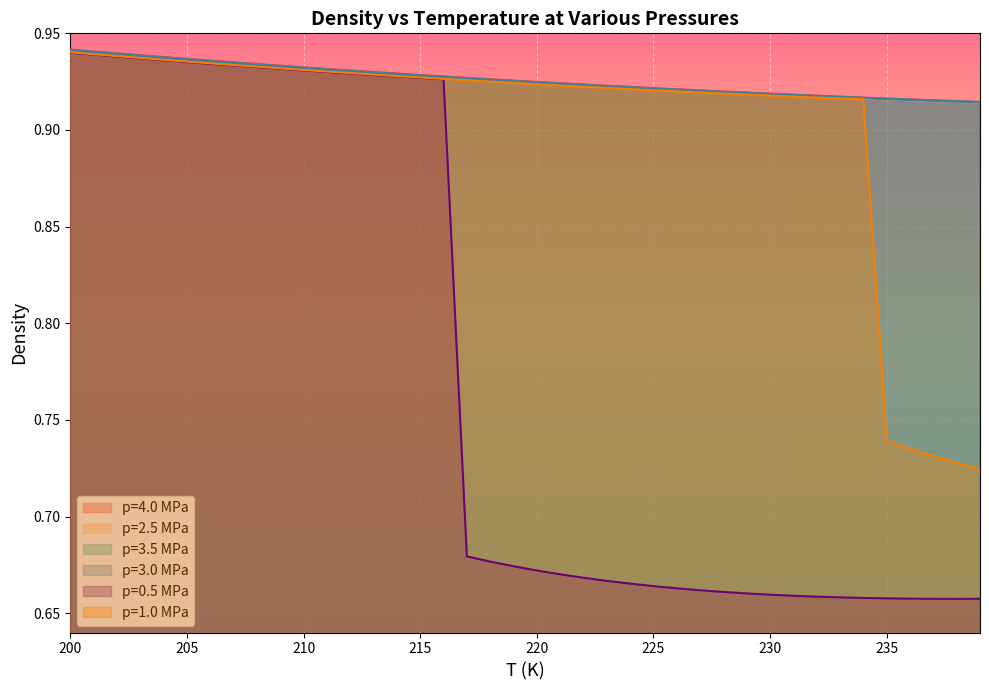

Reading right to left, transcribe all the data shown in this chart.

p=4.0 MPa: 239=0.9	238=0.9	237=0.9	236=0.9	235=0.9	234=0.9	233=0.9	232=0.9	231=0.9	230=0.9	229=0.9	228=0.9	227=0.9	226=0.9	225=0.9	224=0.9	223=0.9	222=0.9	221=0.9	220=0.9	219=0.9	218=0.9	217=0.9	216=0.9	215=0.9	214=0.9	213=0.9	212=0.9	211=0.9	210=0.9	209=0.9	208=0.9	207=0.9	206=0.9	205=0.9	204=0.9	203=0.9	202=0.9	201=0.9	200=0.9
p=2.5 MPa: 239=0.9	238=0.9	237=0.9	236=0.9	235=0.9	234=0.9	233=0.9	232=0.9	231=0.9	230=0.9	229=0.9	228=0.9	227=0.9	226=0.9	225=0.9	224=0.9	223=0.9	222=0.9	221=0.9	220=0.9	219=0.9	218=0.9	217=0.9	216=0.9	215=0.9	214=0.9	213=0.9	212=0.9	211=0.9	210=0.9	209=0.9	208=0.9	207=0.9	206=0.9	205=0.9	204=0.9	203=0.9	202=0.9	201=0.9	200=0.9
p=3.5 MPa: 239=0.9	238=0.9	237=0.9	236=0.9	235=0.9	234=0.9	233=0.9	232=0.9	231=0.9	230=0.9	229=0.9	228=0.9	227=0.9	226=0.9	225=0.9	224=0.9	223=0.9	222=0.9	221=0.9	220=0.9	219=0.9	218=0.9	217=0.9	216=0.9	215=0.9	214=0.9	213=0.9	212=0.9	211=0.9	210=0.9	209=0.9	208=0.9	207=0.9	206=0.9	205=0.9	204=0.9	203=0.9	202=0.9	201=0.9	200=0.9
p=3.0 MPa: 239=0.9	238=0.9	237=0.9	236=0.9	235=0.9	234=0.9	233=0.9	232=0.9	231=0.9	230=0.9	229=0.9	228=0.9	227=0.9	226=0.9	225=0.9	224=0.9	223=0.9	222=0.9	221=0.9	220=0.9	219=0.9	218=0.9	217=0.9	216=0.9	215=0.9	214=0.9	213=0.9	212=0.9	211=0.9	210=0.9	209=0.9	208=0.9	207=0.9	206=0.9	205=0.9	204=0.9	203=0.9	202=0.9	201=0.9	200=0.9
p=0.5 MPa: 239=0.7	238=0.7	237=0.7	236=0.7	235=0.7	234=0.7	233=0.7	232=0.7	231=0.7	230=0.7	229=0.7	228=0.7	227=0.7	226=0.7	225=0.7	224=0.7	223=0.7	222=0.7	221=0.7	220=0.7	219=0.7	218=0.7	217=0.7	216=0.9	215=0.9	214=0.9	213=0.9	212=0.9	211=0.9	210=0.9	209=0.9	208=0.9	207=0.9	206=0.9	205=0.9	204=0.9	203=0.9	202=0.9	201=0.9	200=0.9
p=1.0 MPa: 239=0.7	238=0.7	237=0.7	236=0.7	235=0.7	234=0.9	233=0.9	232=0.9	231=0.9	230=0.9	229=0.9	228=0.9	227=0.9	226=0.9	225=0.9	224=0.9	223=0.9	222=0.9	221=0.9	220=0.9	219=0.9	218=0.9	217=0.9	216=0.9	215=0.9	214=0.9	213=0.9	212=0.9	211=0.9	210=0.9	209=0.9	208=0.9	207=0.9	206=0.9	205=0.9	204=0.9	203=0.9	202=0.9	201=0.9	200=0.9